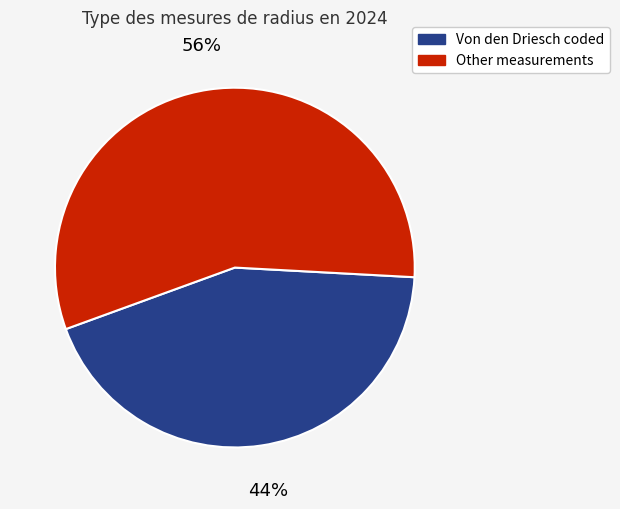

Is there any slice that represents more than half of the pie?

Yes